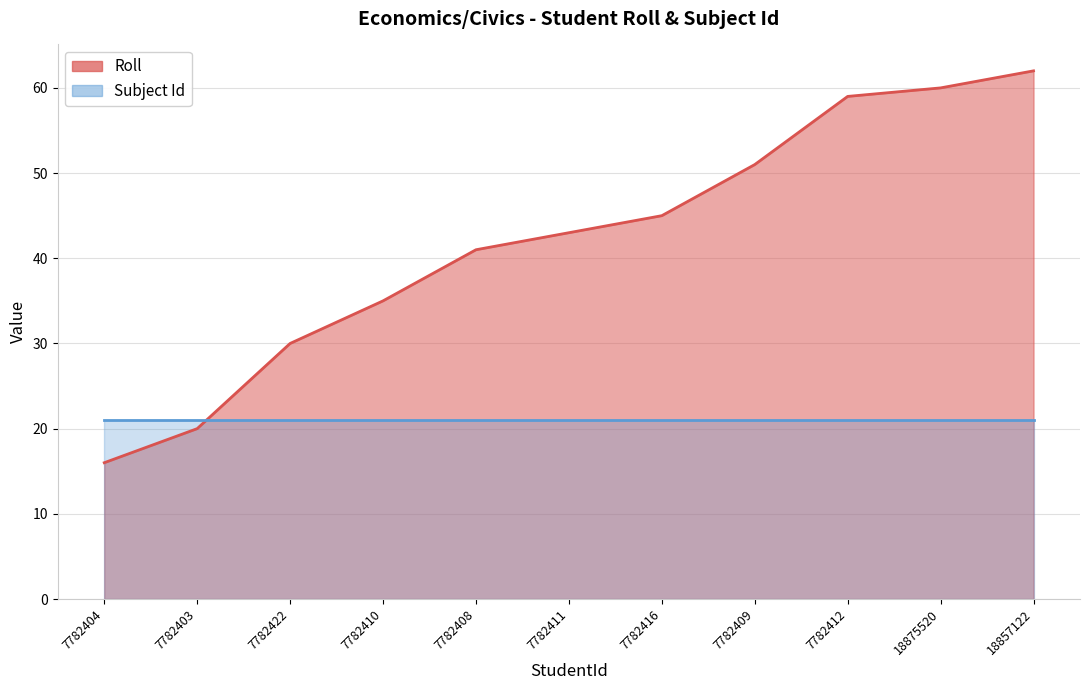

How many categories are shown in the chart?

11